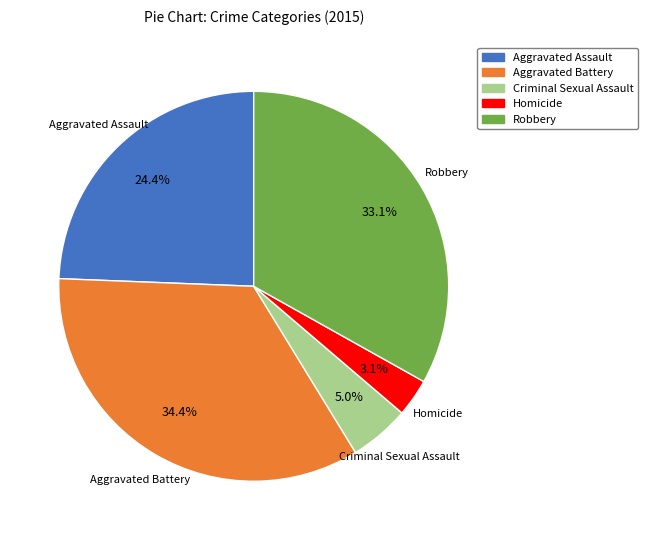

To the nearest percent, what portion does Homicide represent?

3%